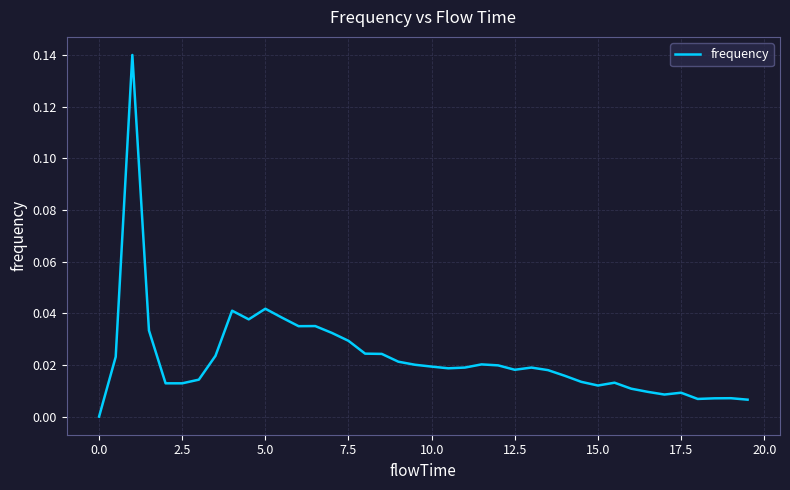

Is this an area chart (filled region under the line)?

No